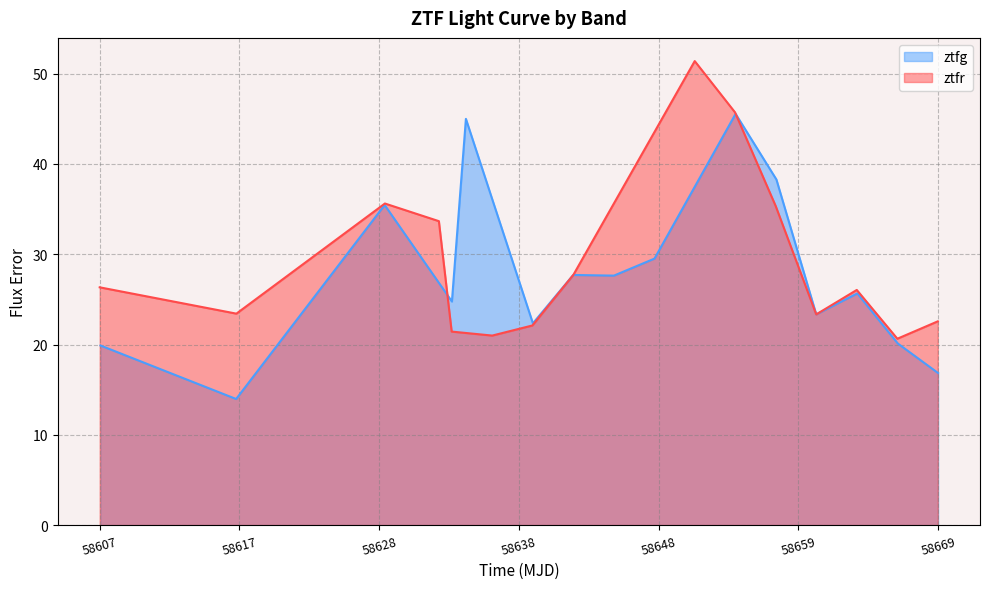

What is the minimum value for ztfg?

14.0